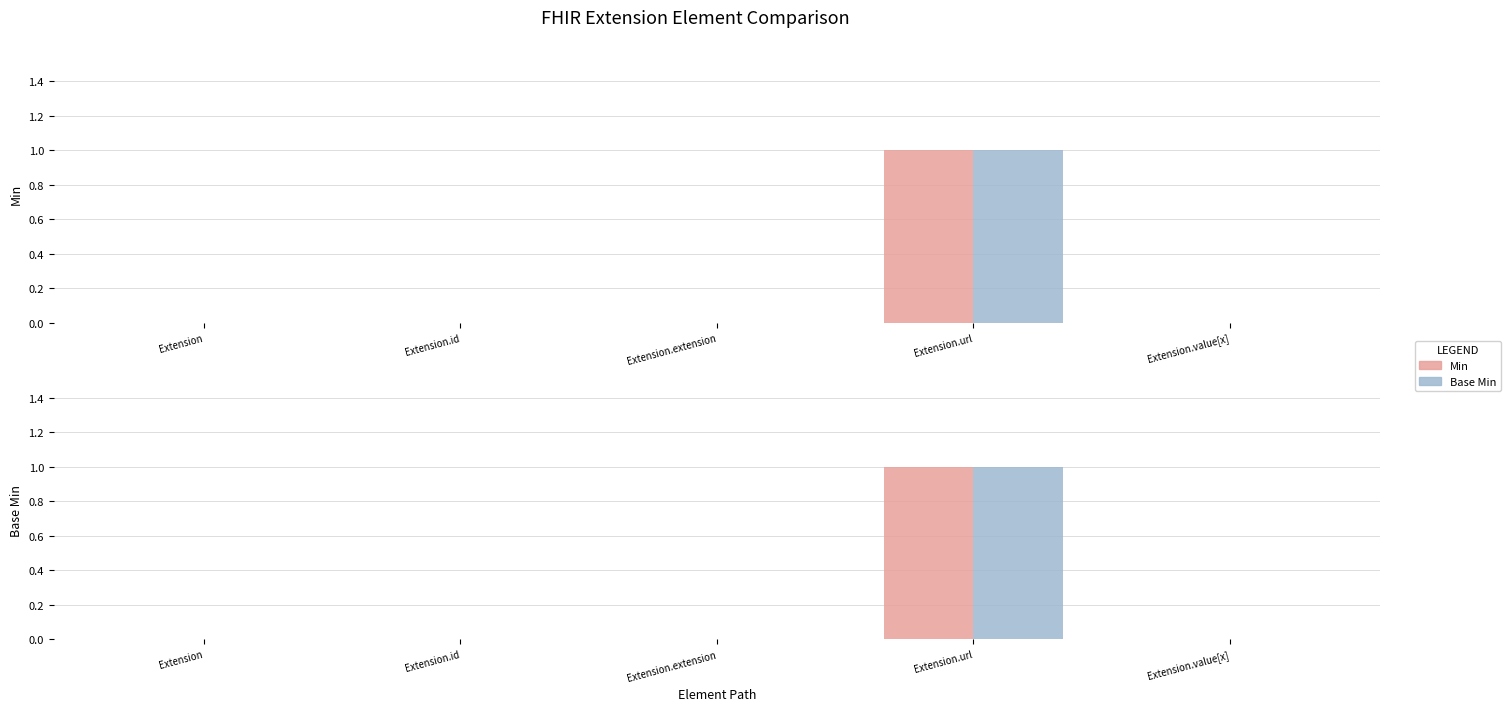

At how many categories does at least one series exceed 0?

1